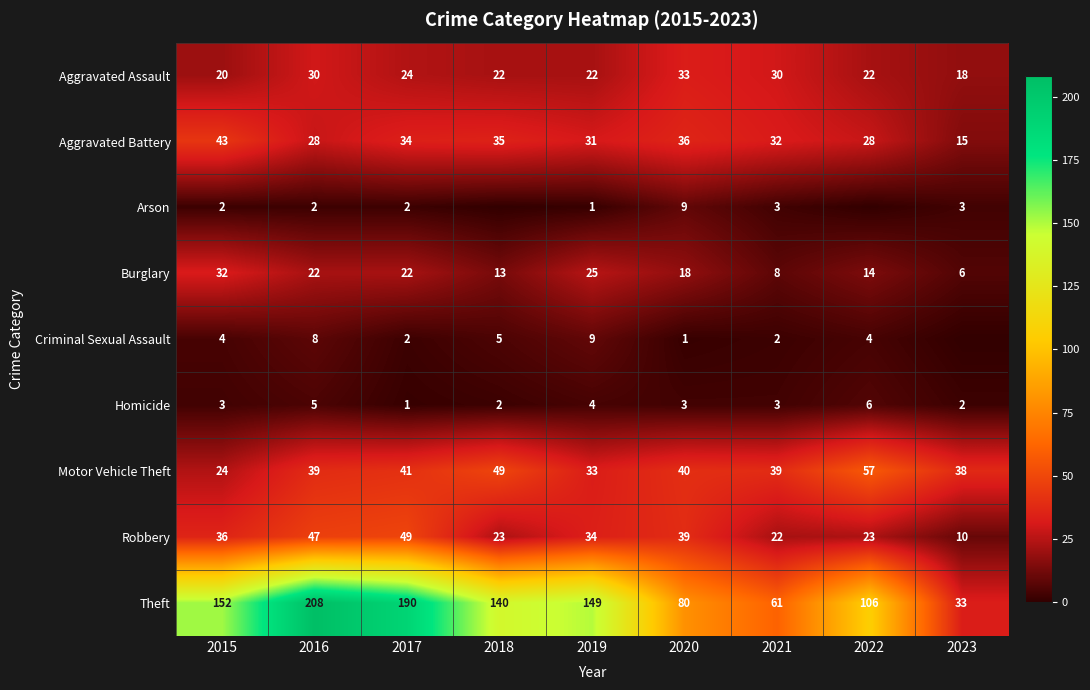

The Criminal Sexual Assault series shows 8 at 2016. True or false?

True